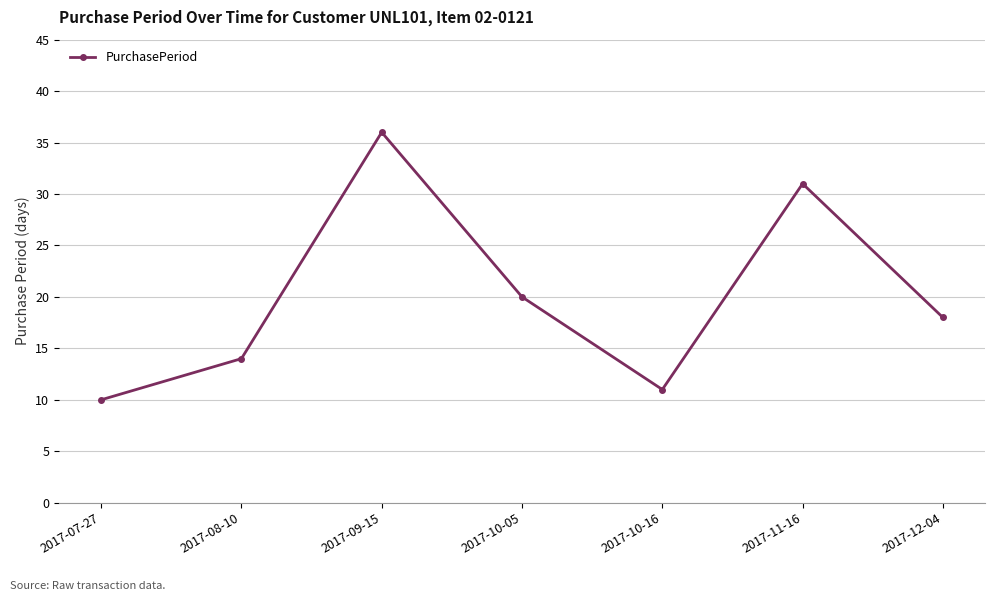

Reading right to left, what are all the values shown in this chart?

2017-12-04=18	2017-11-16=31	2017-10-16=11	2017-10-05=20	2017-09-15=36	2017-08-10=14	2017-07-27=10